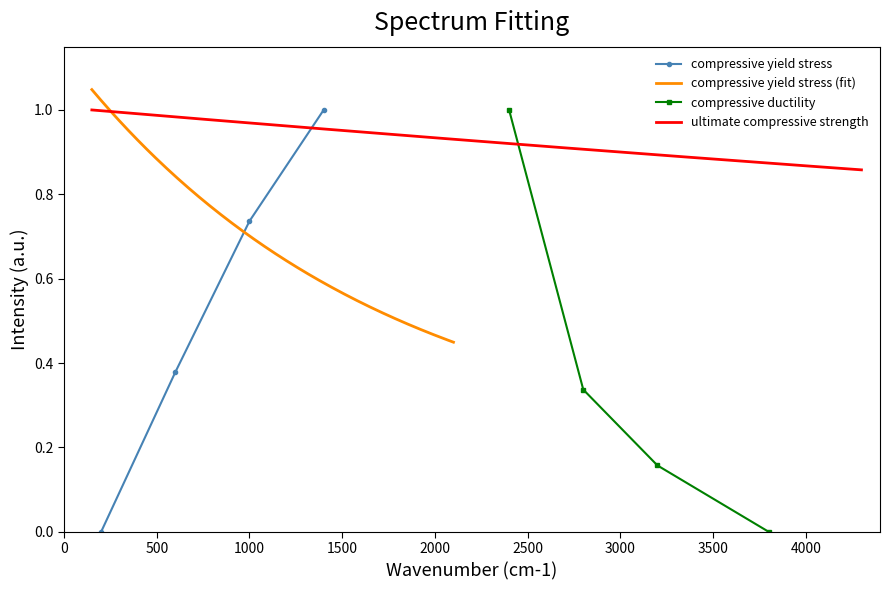

How many values in the compressive yield stress series exceed 0?

3